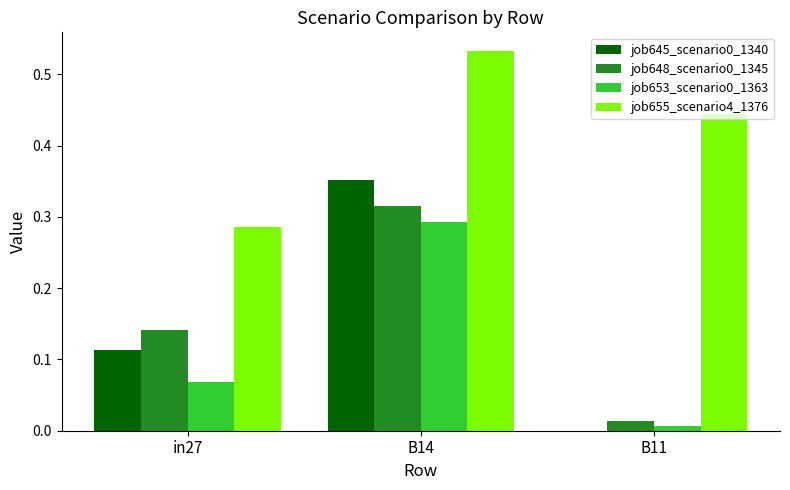

At which category is the sum across all series the highest?

B14